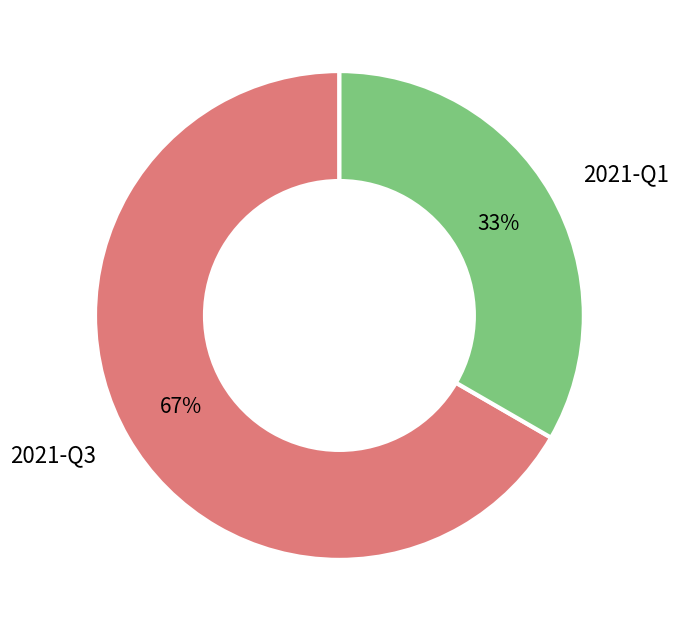

To the nearest percent, what portion does 2021-Q1 represent?

33%